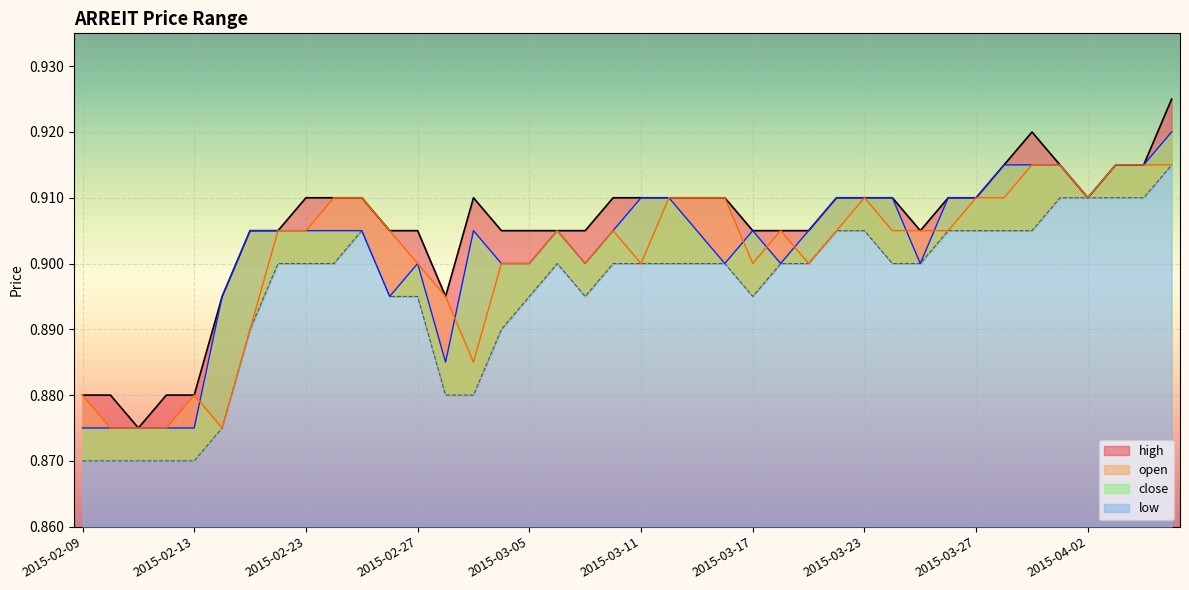

What are all the series names shown in the legend?

open, high, low, close